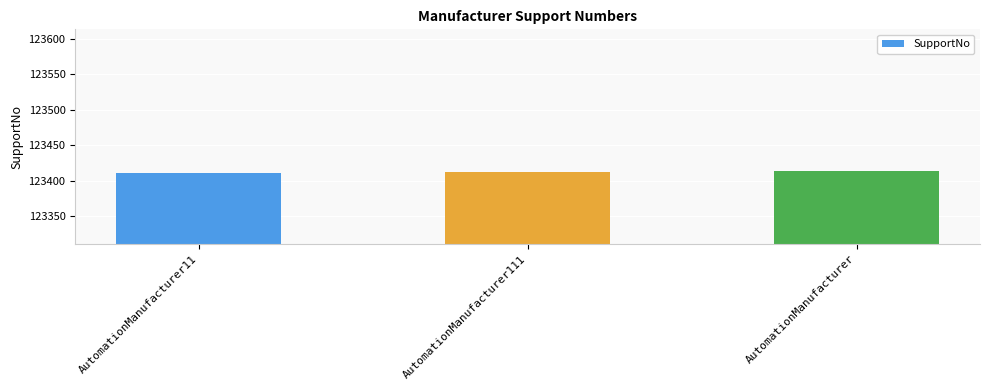

What is the label of the 1st bar from the left?

AutomationManufacturer11